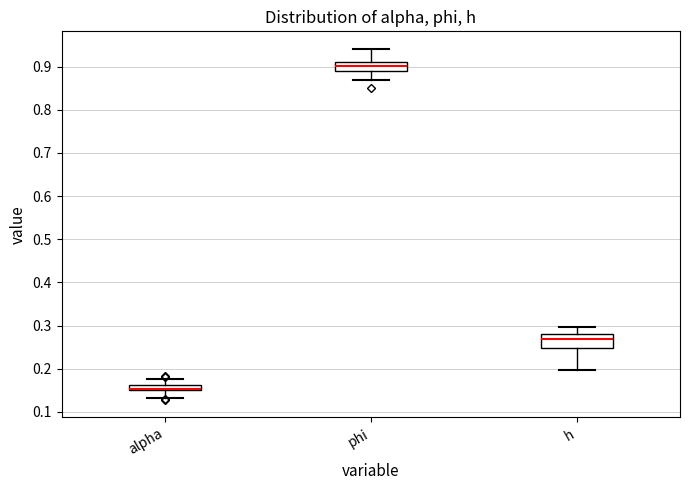

Comparing the boxes themselves (not the whiskers), which one is the tallest?

h